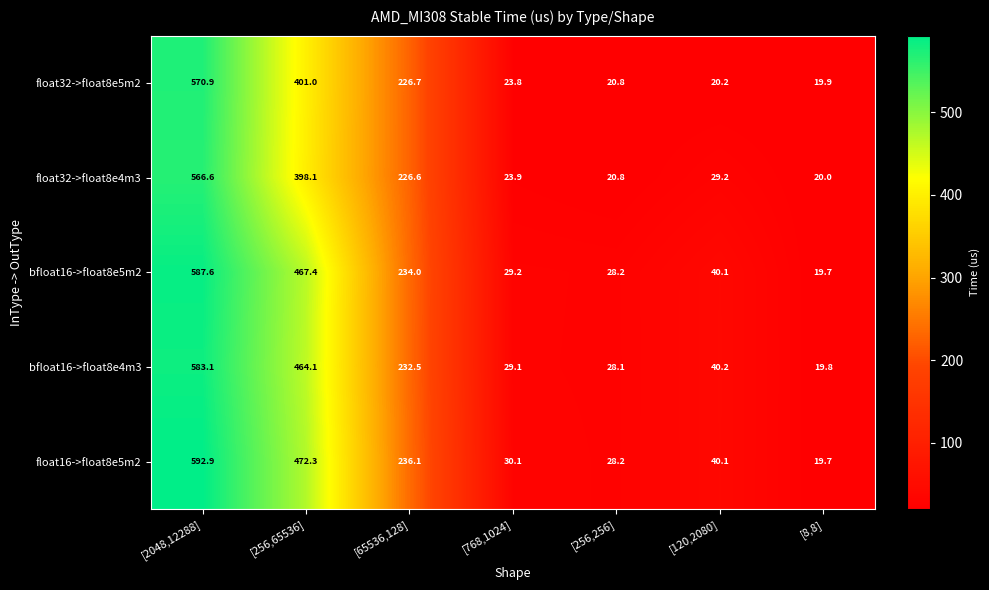

What is the difference between the highest and lowest values at [65536,128]?

9.5